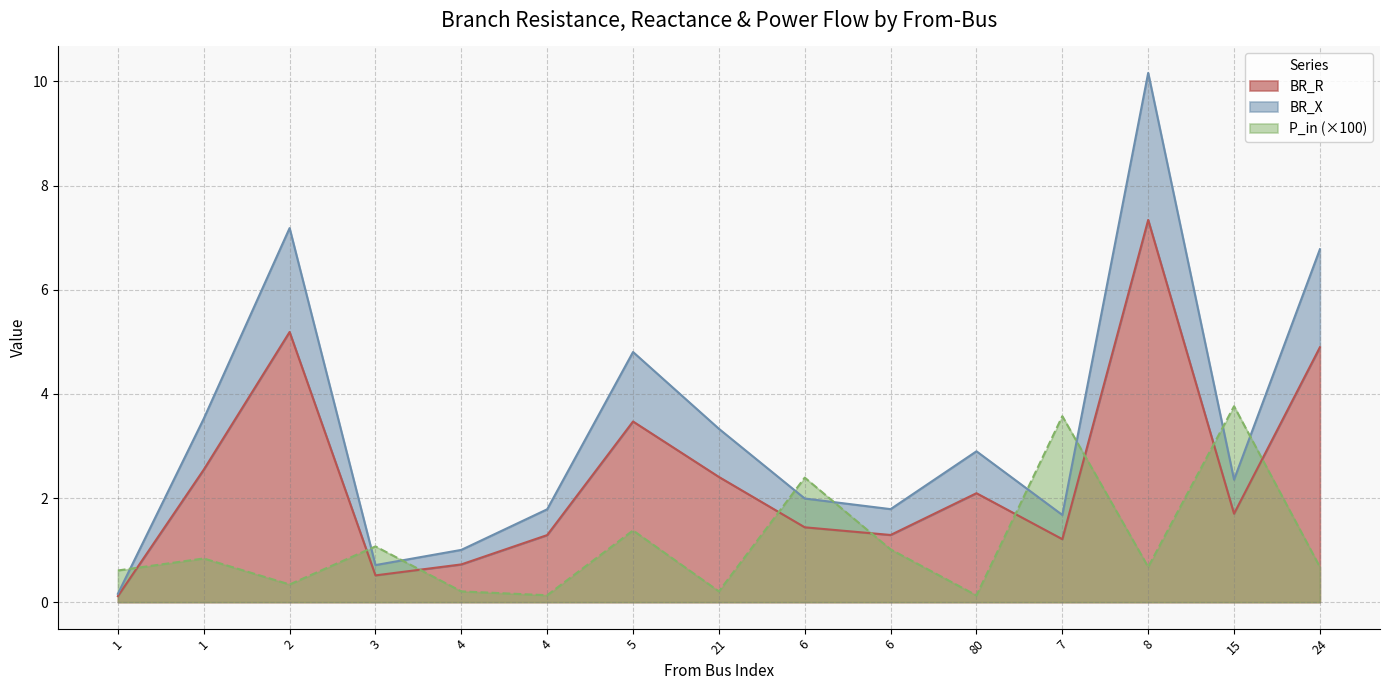

What is the difference between the maximum and minimum values in the BR_R series?

7.2